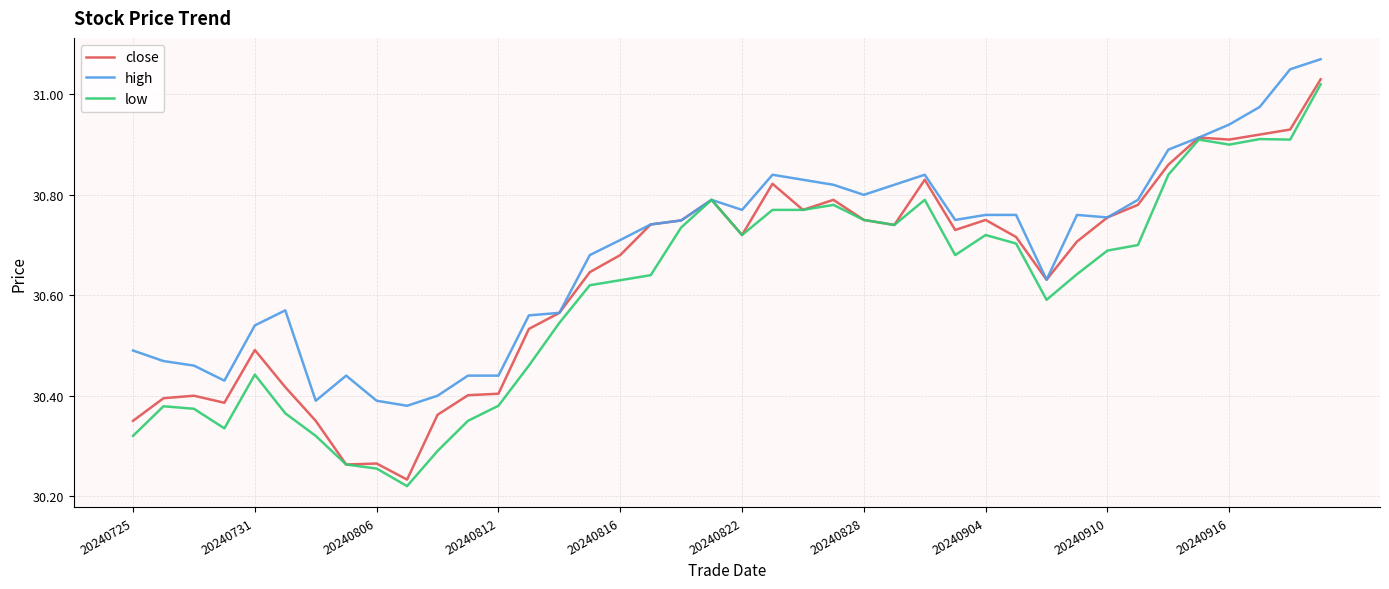

What is the difference between the maximum and minimum values in the high series?

0.7